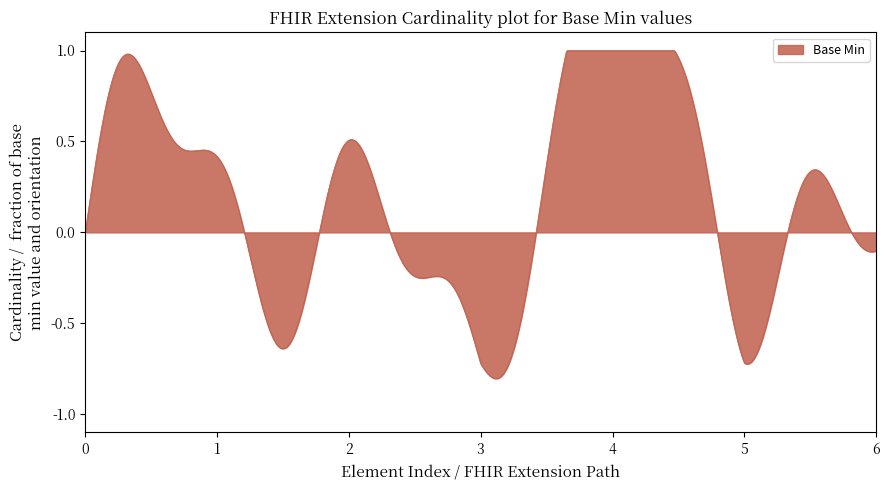

What is the difference between the maximum and minimum values?

1.8